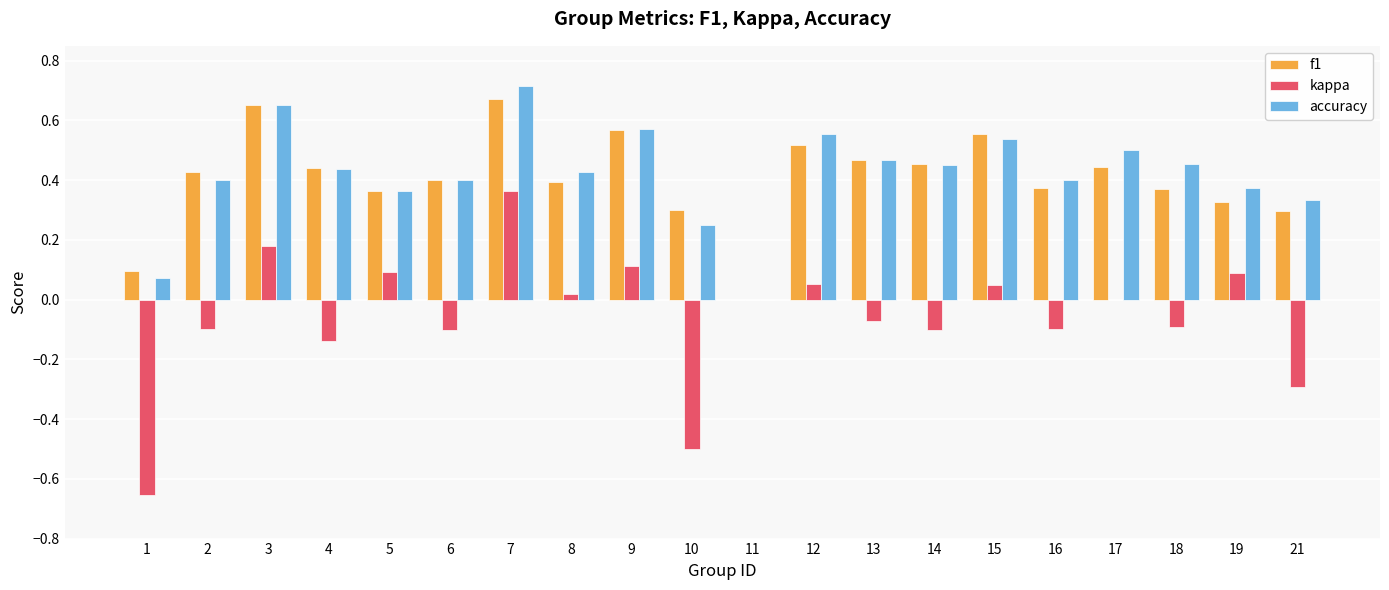

The value of f1 at 9 is 0.3. True or false?

False